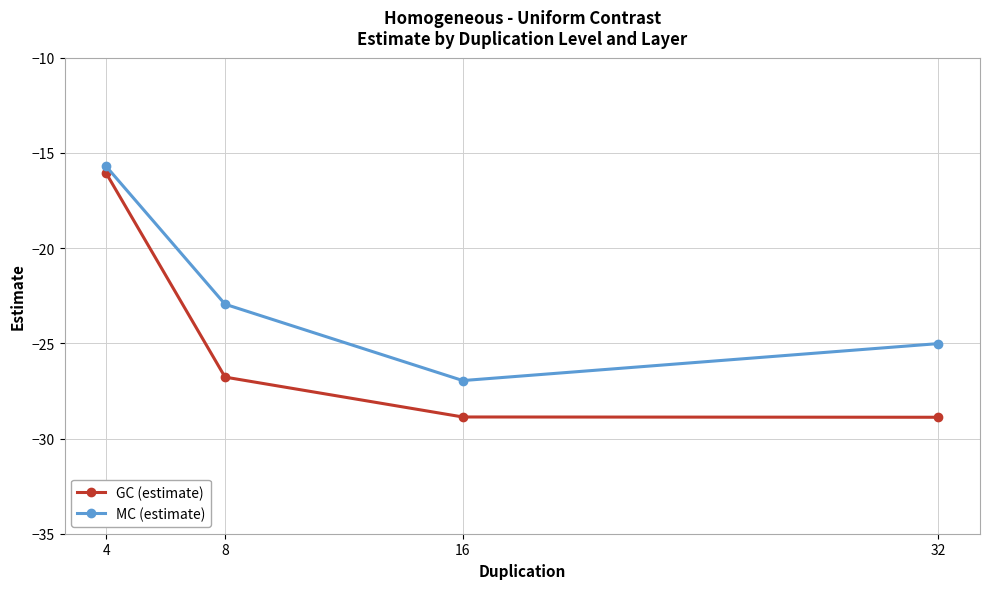

What are all the series names shown in the legend?

GC (estimate), MC (estimate)